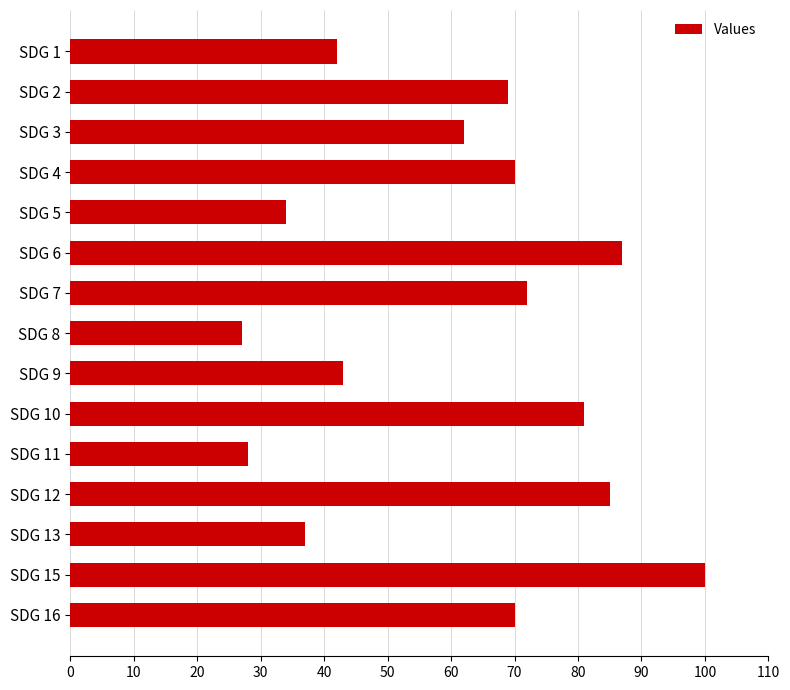

What is the value of the 9th bar from the top?

43